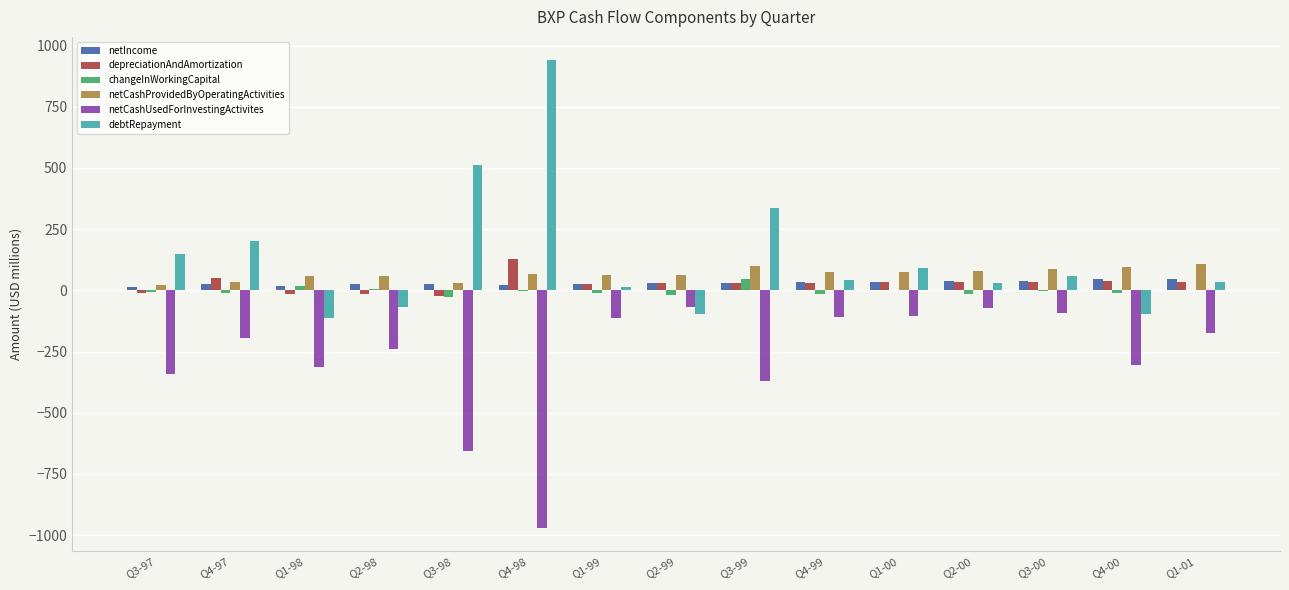

Between Q3-99 and Q4-00, which series saw the biggest shift?

debtRepayment